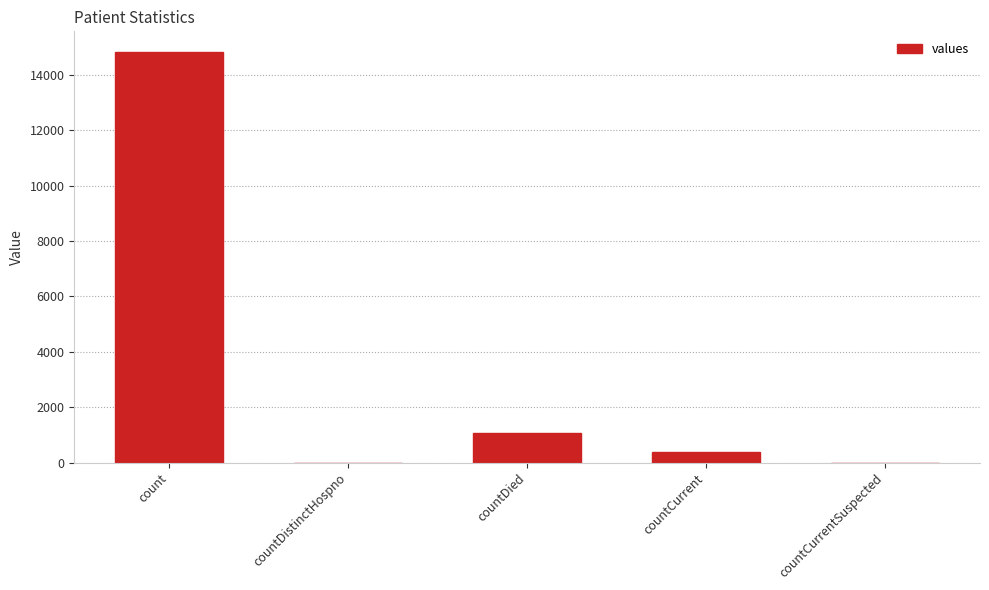

Are the bars grouped side by side (vs. stacked)?

No